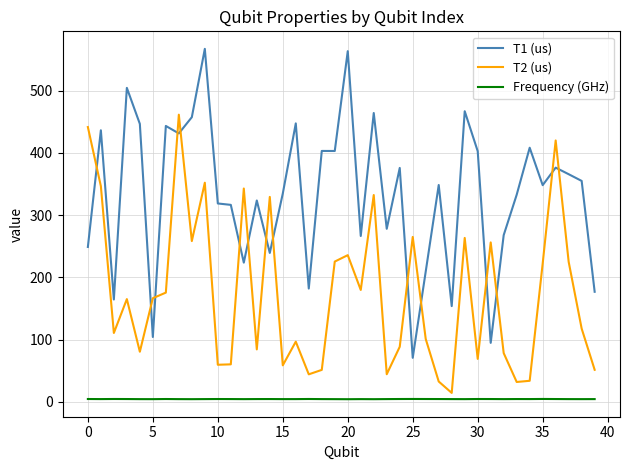

How many values in the T2 (us) series are below 165?

20